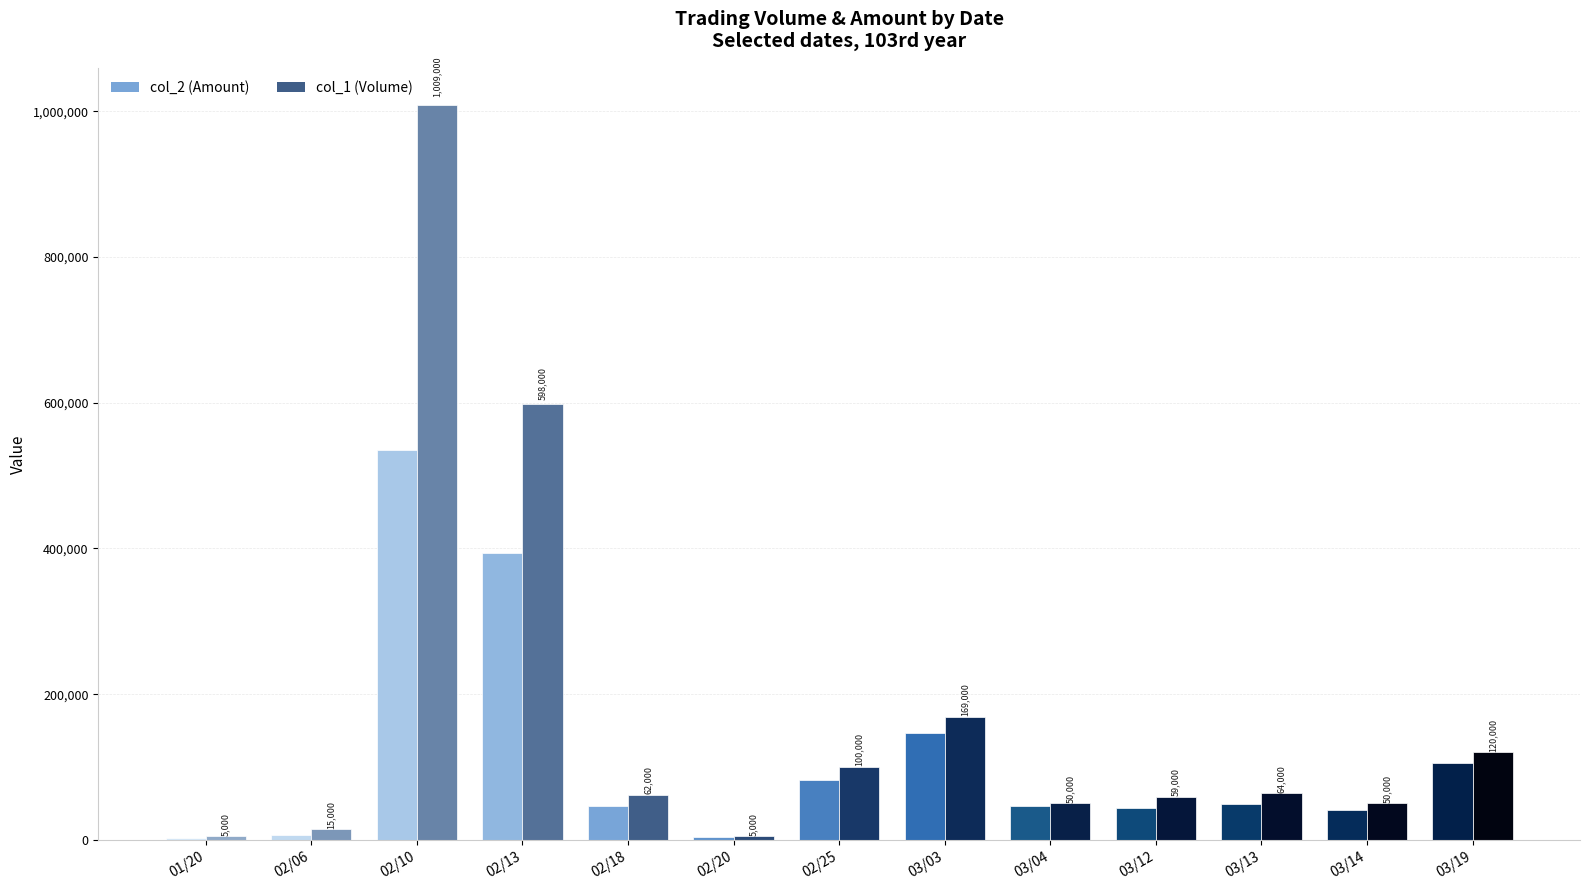

How many values in the col_2 (Amount) series are below 46640?

6